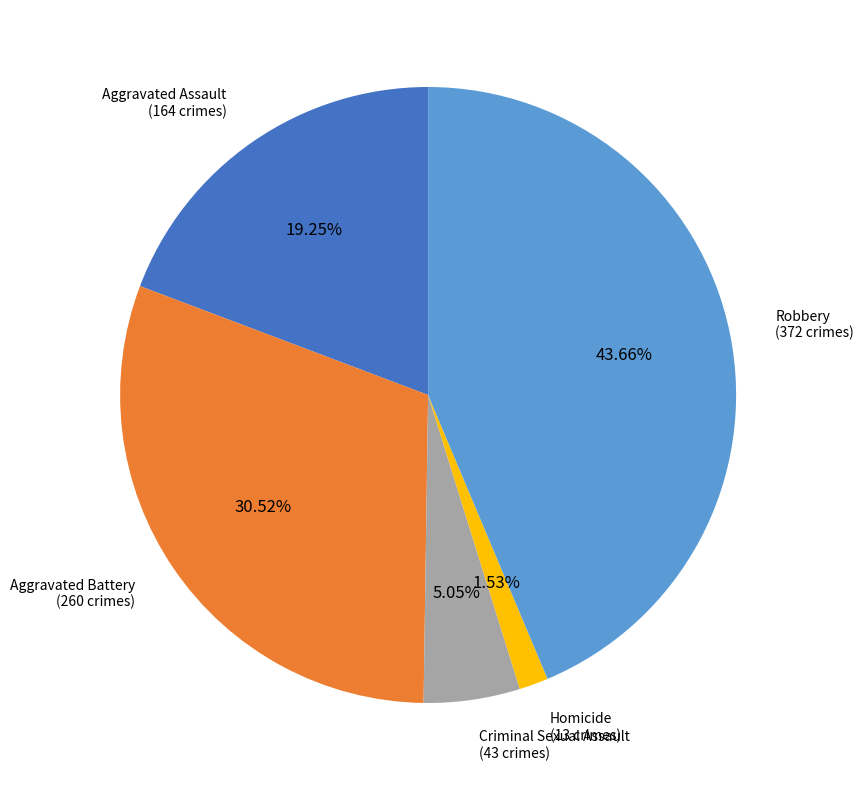

Which slice is the largest?

Robbery